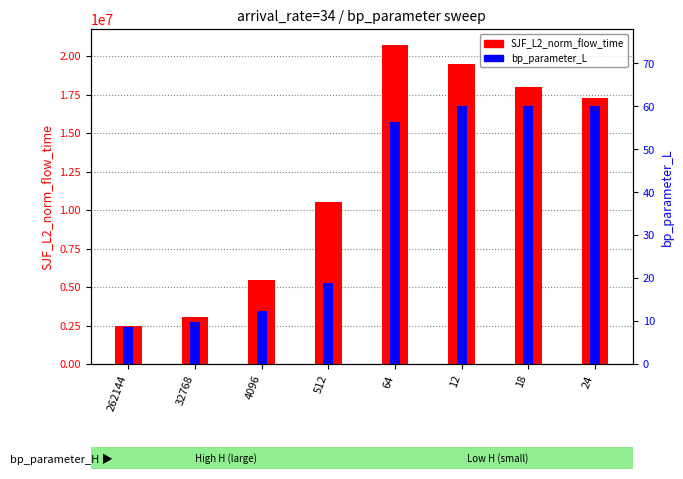

Reading left to right, transcribe all the data shown in this chart.

SJF_L2_norm_flow_time: 2458698.7	3028222.1	5435684.5	10534518.5	20721721.1	19506736.4	17969092.6	17297111.4
bp_parameter_L: 8.5	9.8	12.4	18.9	56.3	60.0	60.0	60.0